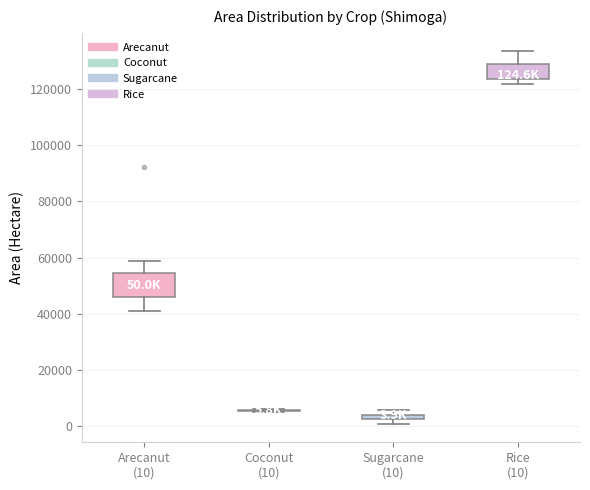

Which box is the tallest, from its lower edge to its upper edge?

Arecanut (10)